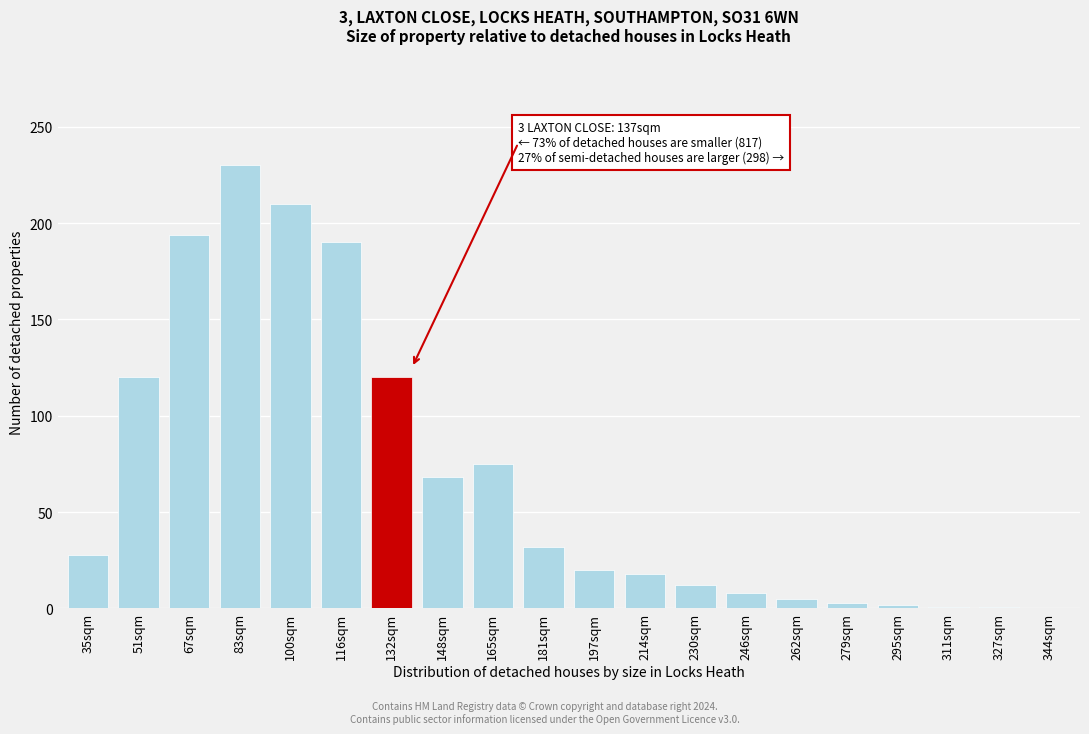

Between 230sqm and 35sqm, which is larger?

35sqm